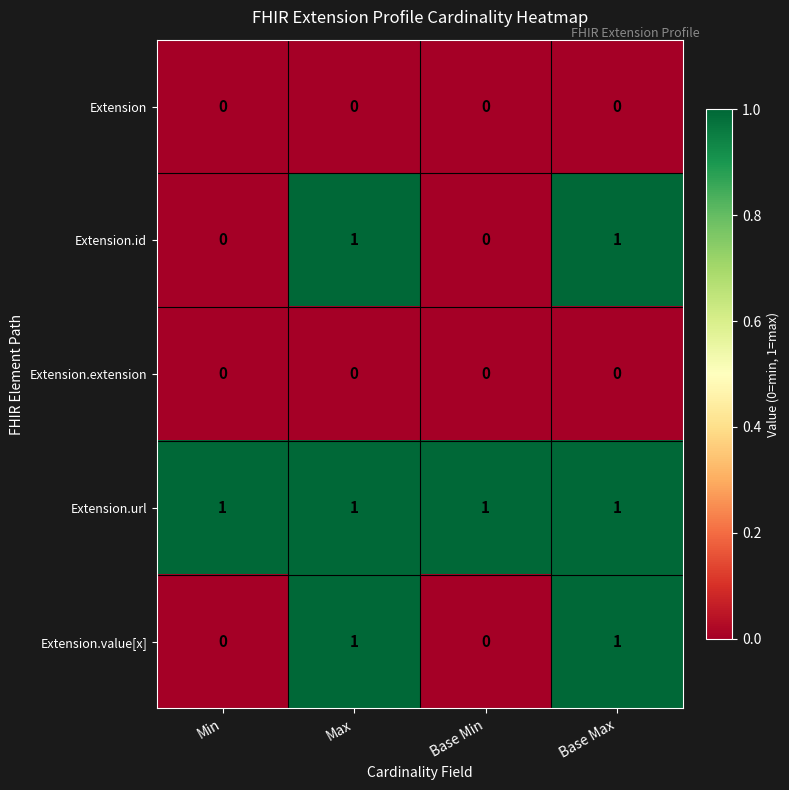

The Extension.url series shows 1 at Max. True or false?

True